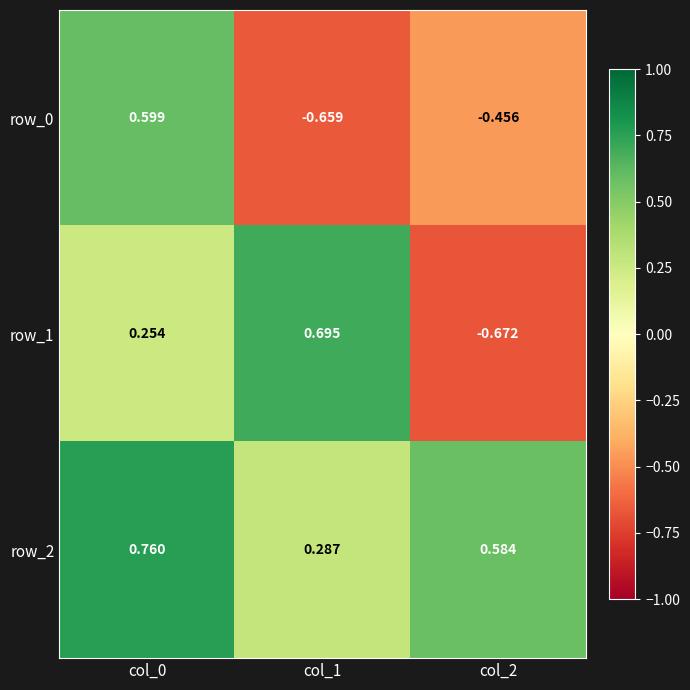

Is the value of row_1 at col_1 greater than the value of row_0 at col_1?

Yes